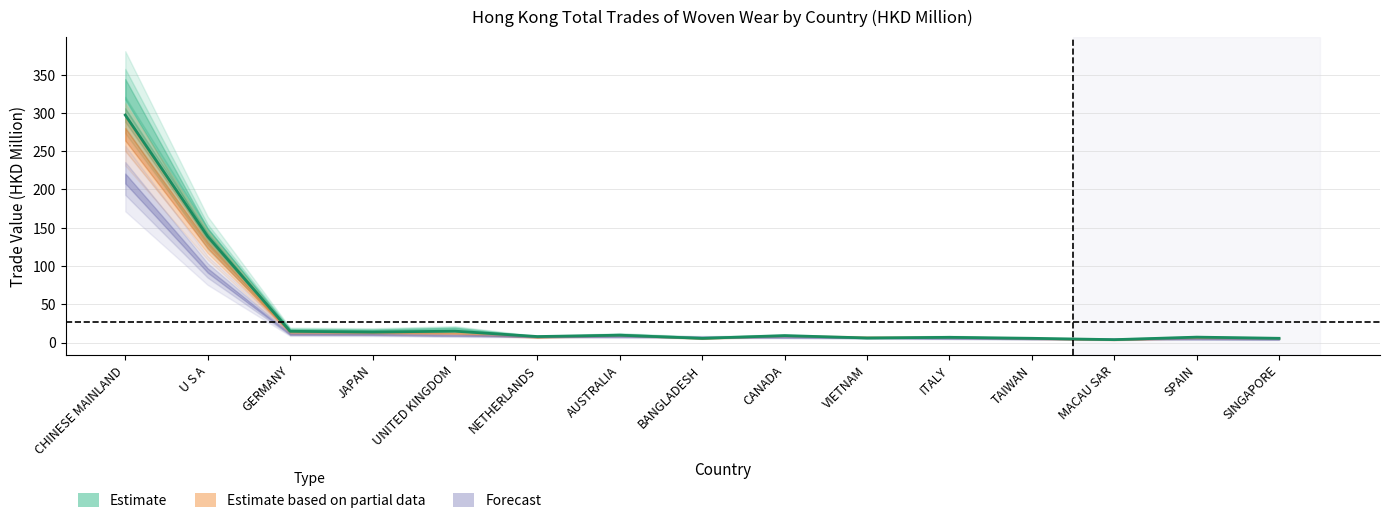

Reading left to right, list all the values displayed in this chart.

201612: 331.1	143.1	16.9	16.3	18.6	7.5	10.7	6.8	9.3	6.2	7.8	5.5	4.4	7.3	5.9
201712: 297.3	138.6	14.7	13.7	14.8	7.8	9.6	5.5	9.0	6.0	6.8	5.5	3.8	7.0	5.5
201812: 272.1	127.1	12.6	12.3	12.0	6.9	9.4	5.5	8.5	7.1	6.7	5.1	3.6	5.9	5.2
201912: 214.4	94.1	10.7	10.3	9.1	7.9	7.6	7.2	6.8	6.2	5.3	4.7	4.7	4.5	4.3